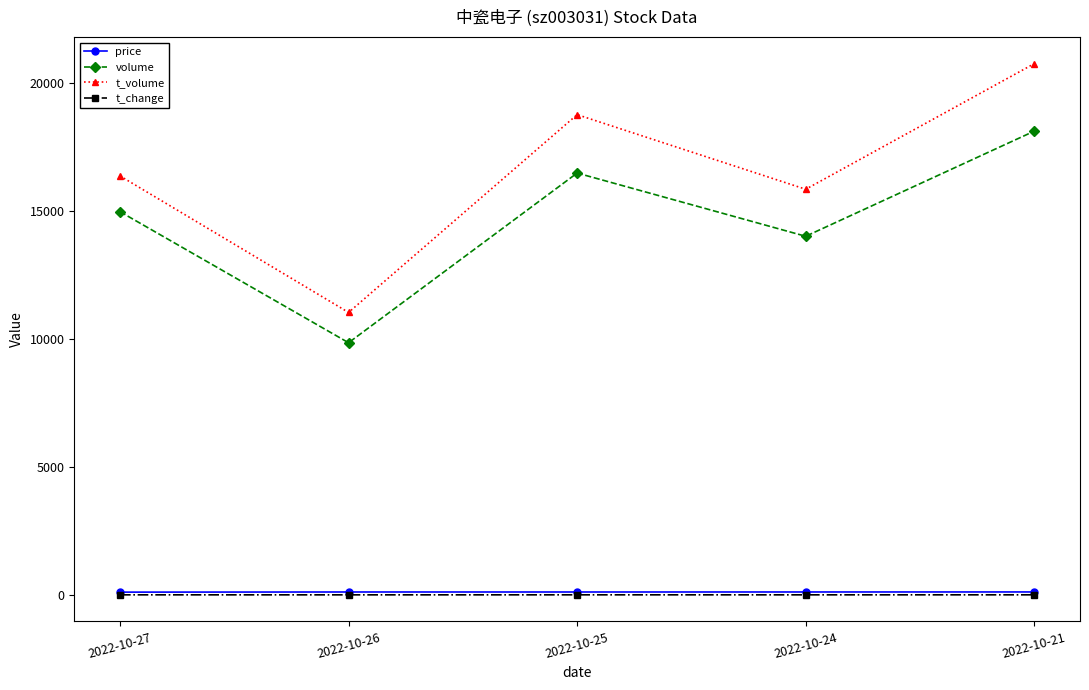

At which category is the sum across all series the highest?

2022-10-21